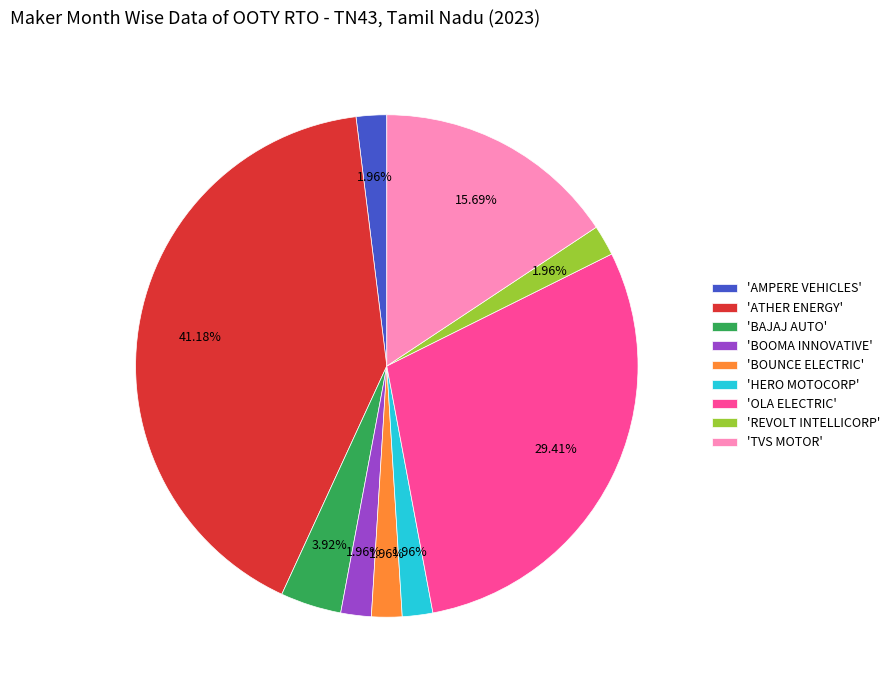

How many slices are in this pie chart?

9